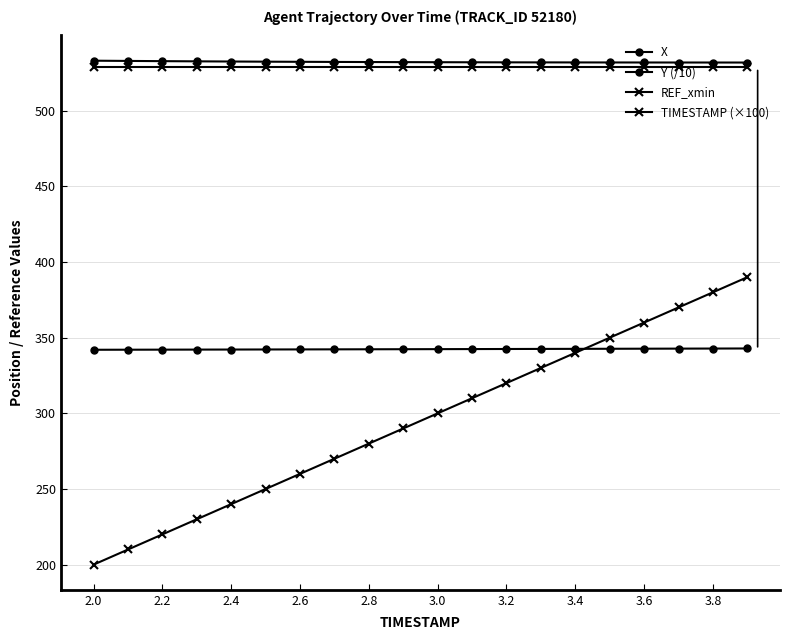

Which series has the widest spread of values?

TIMESTAMP (×100)